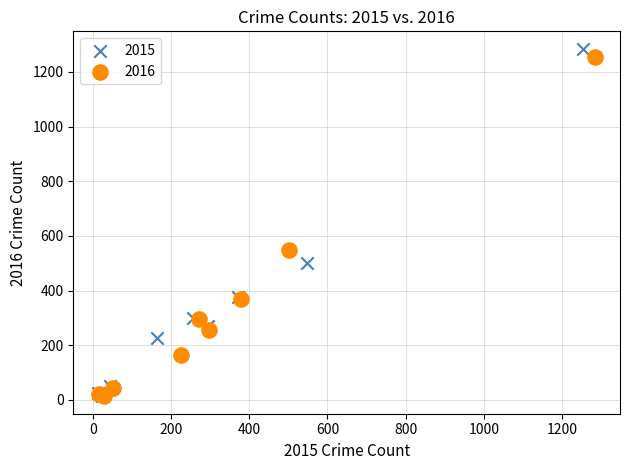

Which series has the widest spread of Y values?

2015